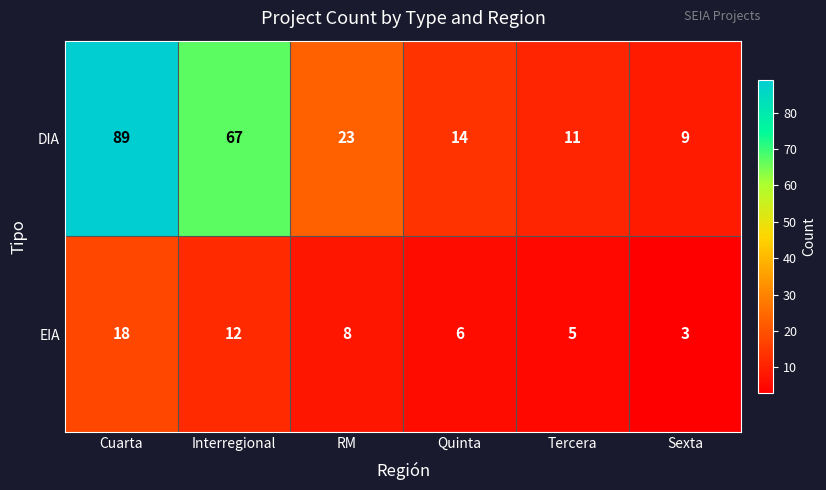

At which category does the chart reach its minimum across all series?

Sexta